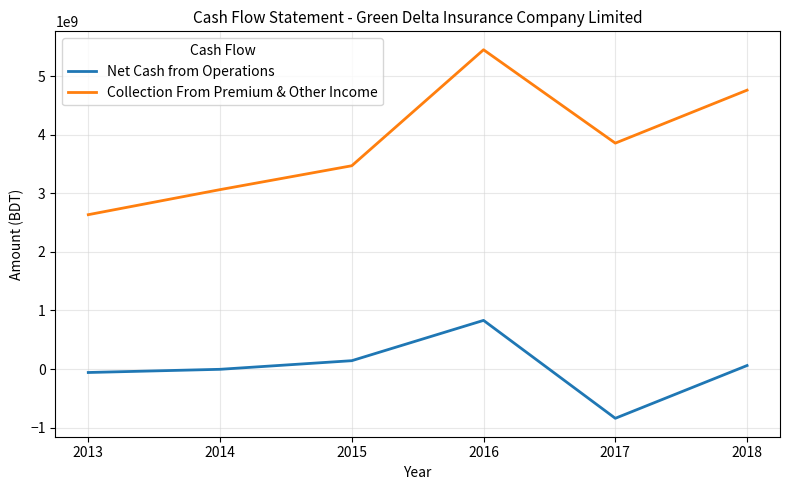

Rank the series by their maximum value, from highest to lowest.

Collection From Premium & Other Income, Net Cash from Operations